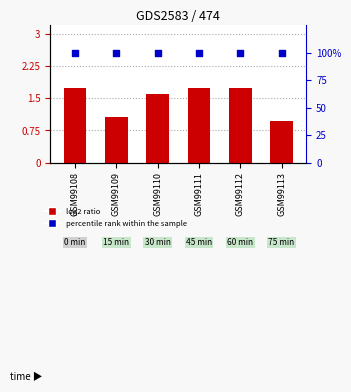

What is the total value across all series at GSM99111?

101.7